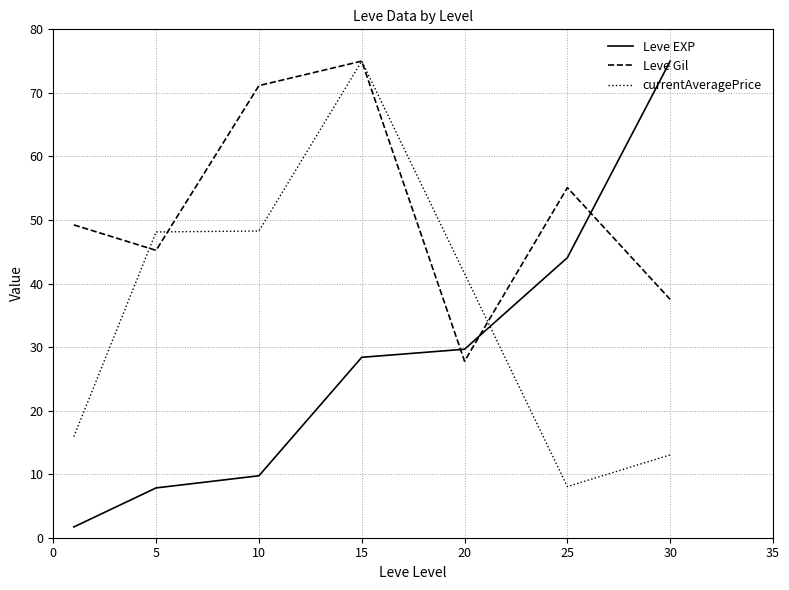

What is the lowest value of the currentAveragePrice series?

8.0